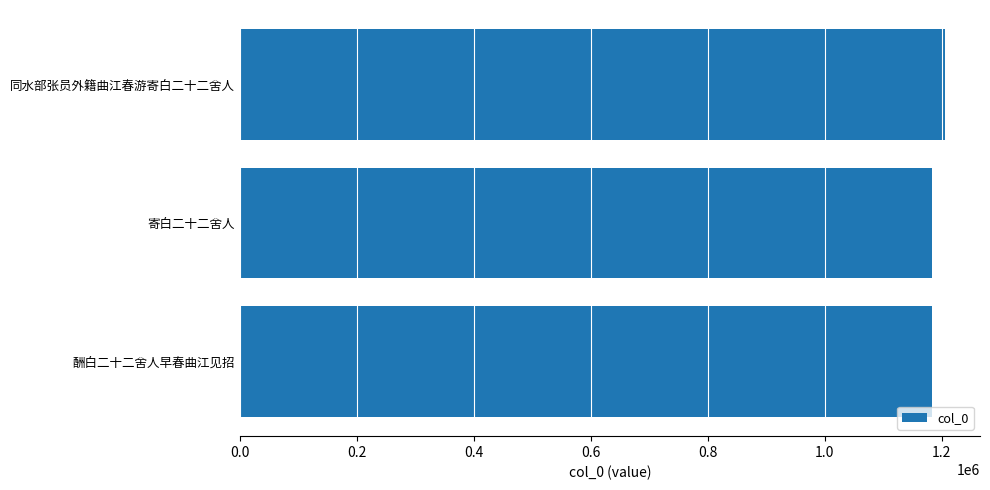

Are the bars grouped side by side (vs. stacked)?

No